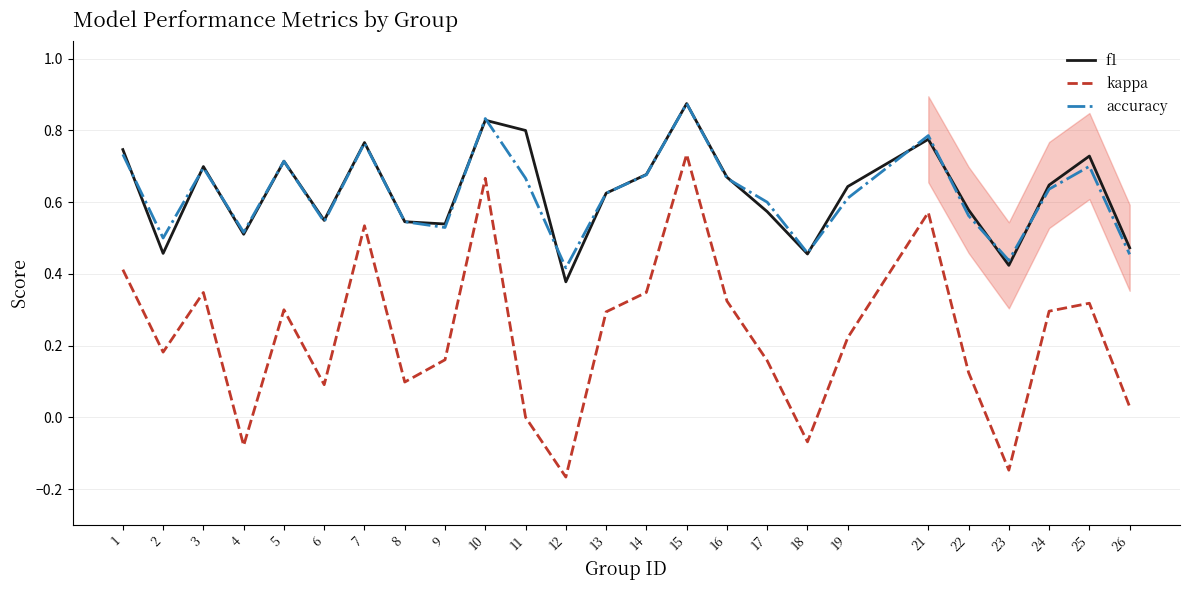

Is the value of accuracy at 24 greater than the value of kappa at 21?

Yes